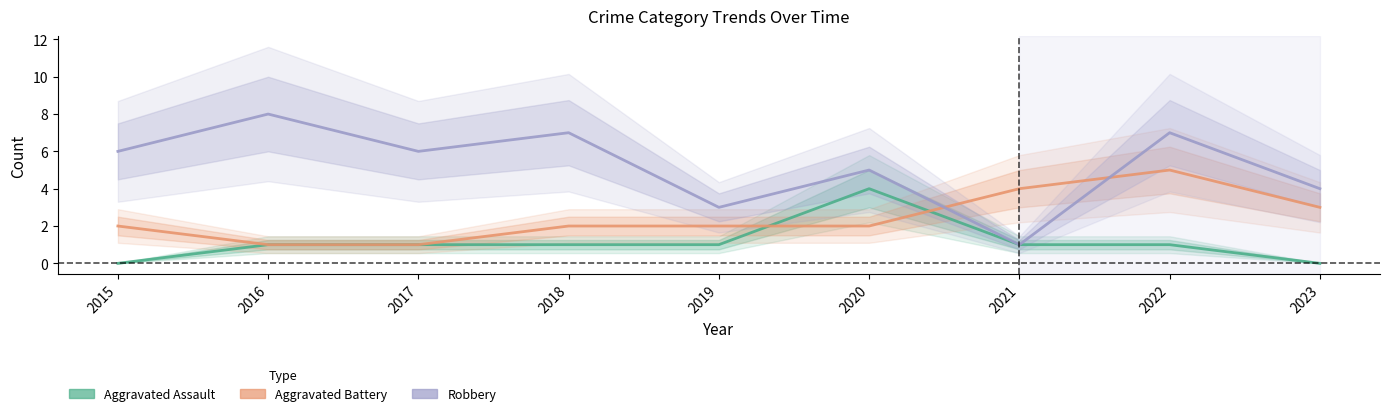

Which series has the largest range (max minus min)?

Robbery